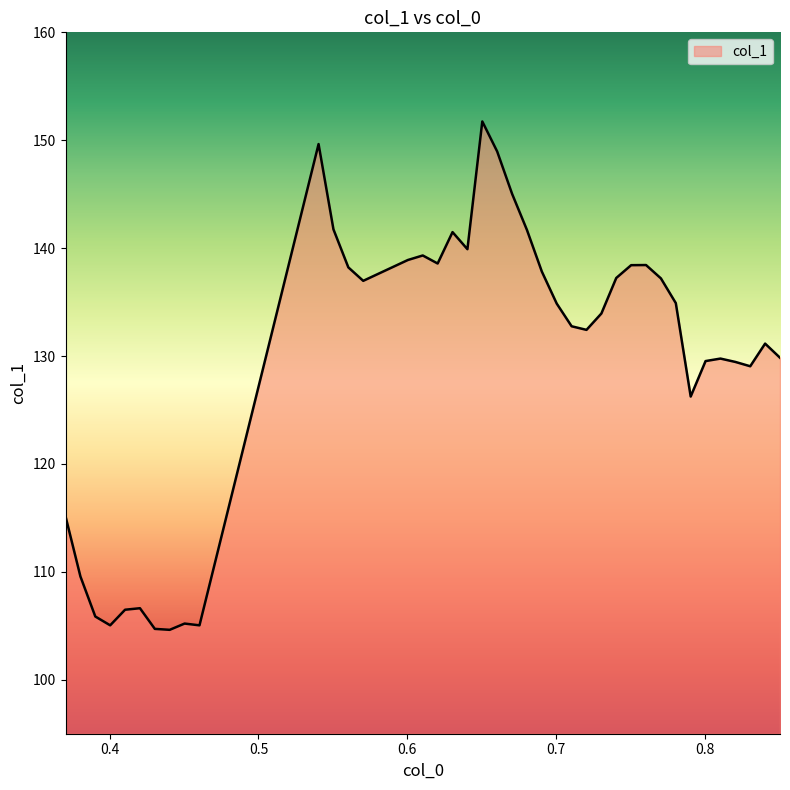

What is the smallest value displayed?

104.6